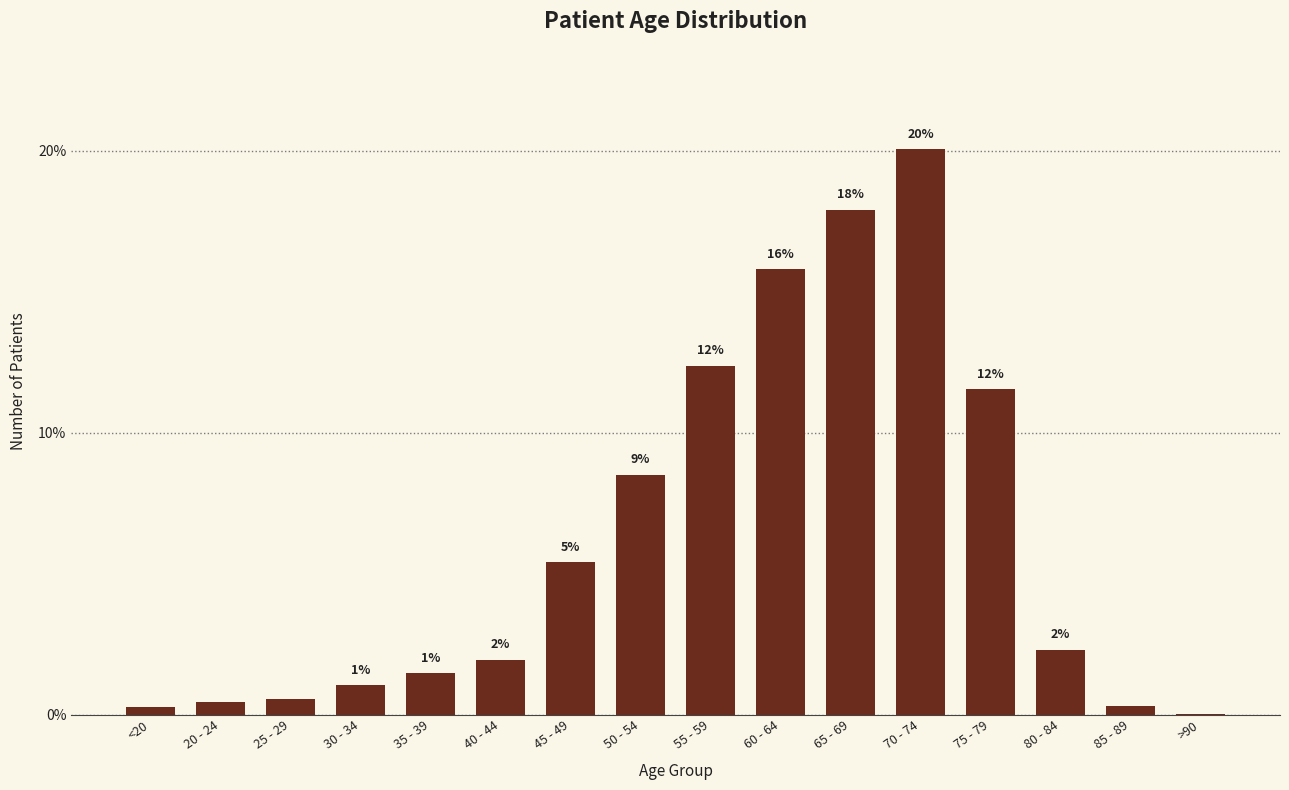

The value at 75 - 79 is 19.3. True or false?

False